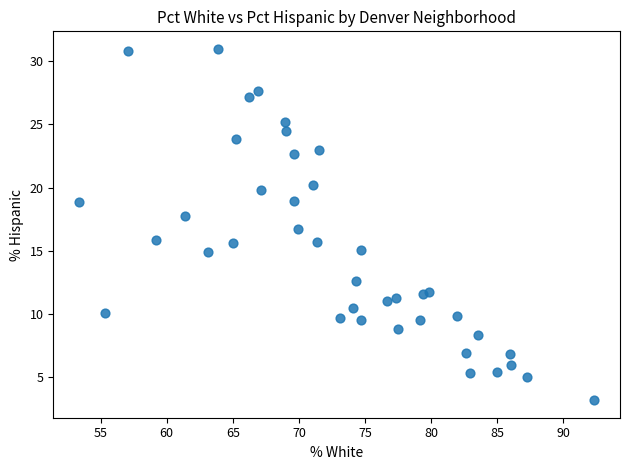

What is the range of Y values (max minus min)?

27.8